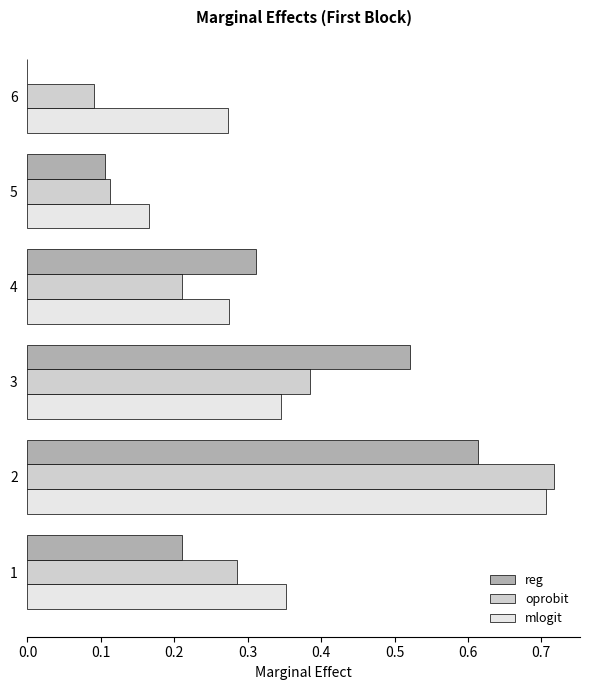

At which label is reg closest to 0?

6